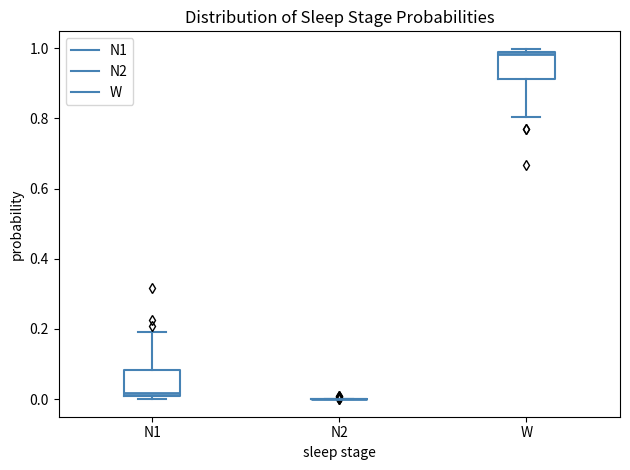

Reading left to right, read every box against the y-axis: the position of its median line, the range the box covers, and the ends of its whiskers. The values are not printed on the chart, so give them approximately, as read against the axis.

N1: median 0.02, box 0.00 to 0.08, whiskers 0.00 (just below the box's lower edge) to 0.20
N2: box collapsed to a line at 0.00, whiskers 0.00 to 0.00
W: median 0.98 (just below the box's upper edge), box 0.92 to 0.98, whiskers 0.80 to 1.00